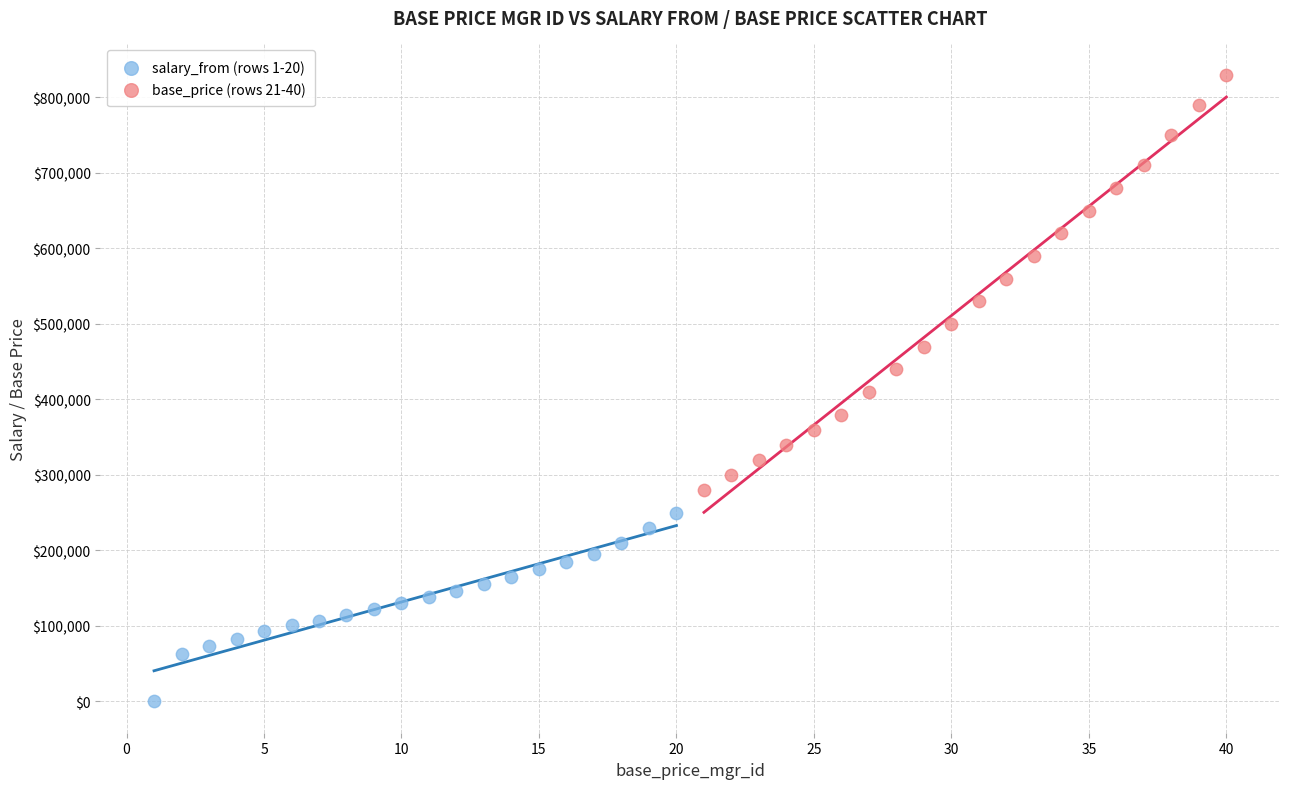

Which series reaches the minimum Y coordinate?

salary_from (rows 1-20)